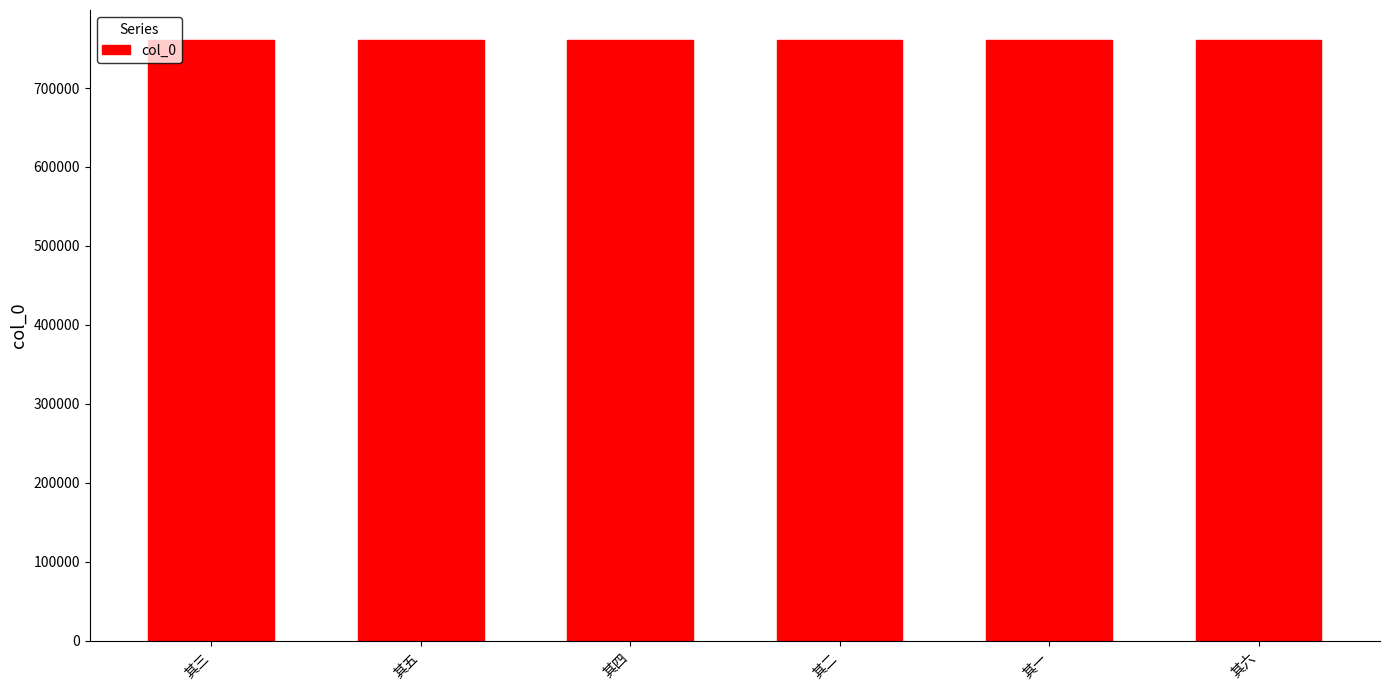

True or false: the data shows 760769 at 其四.

True